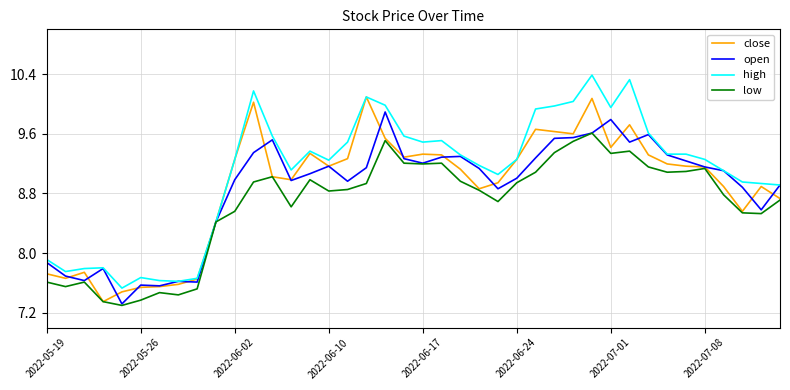

What is the greatest value displayed?

10.4